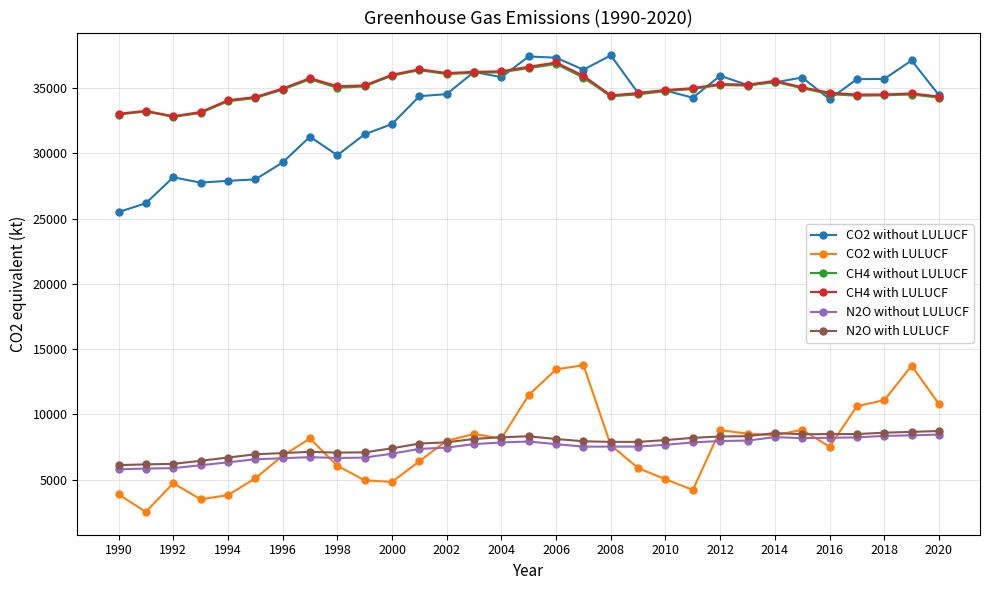

Does the chart display data point markers on the line(s)?

Yes